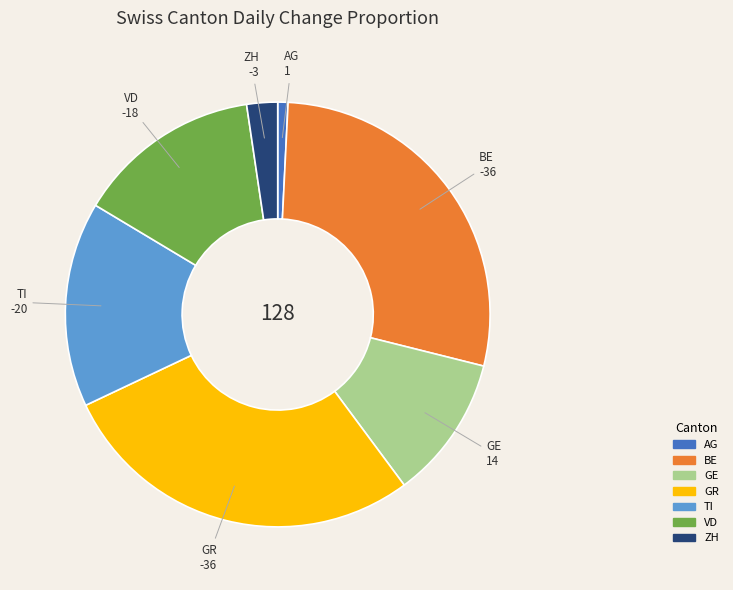

Is there a majority slice in this chart?

No